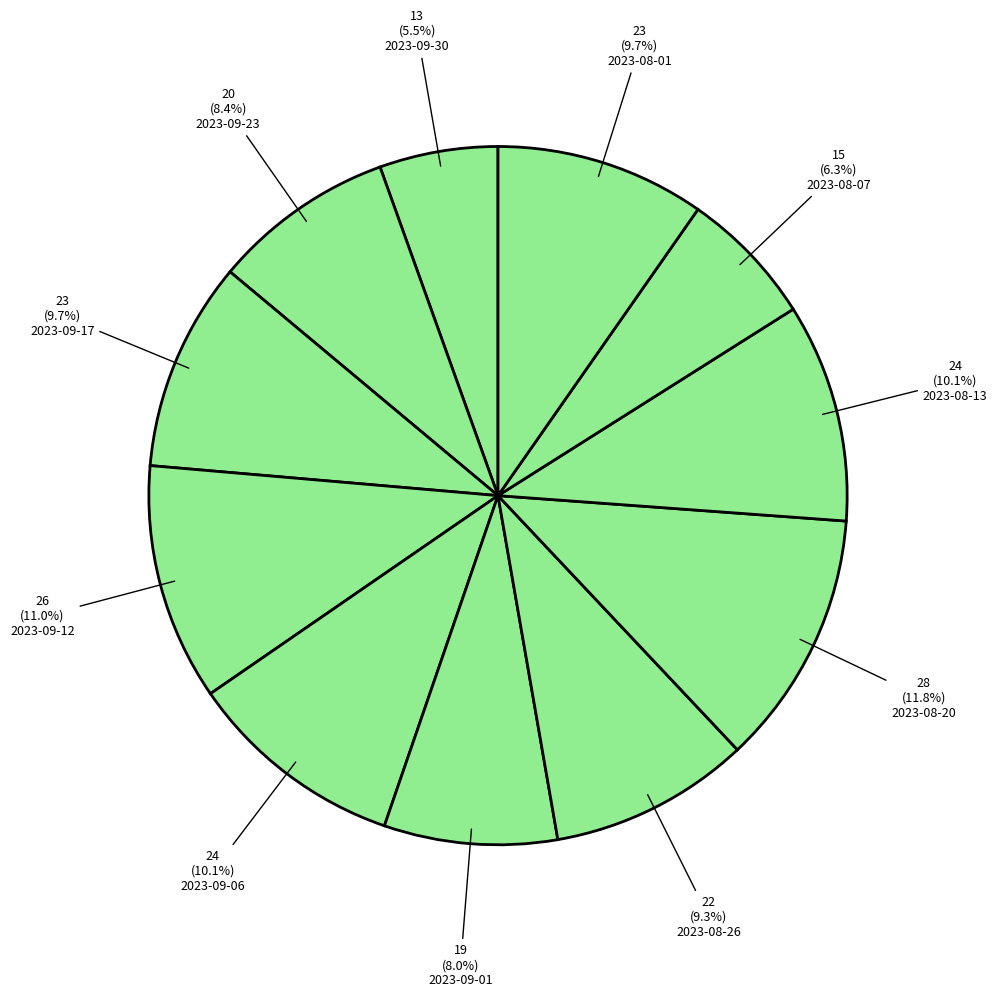

To the nearest percent, what is the average slice percentage?

9%